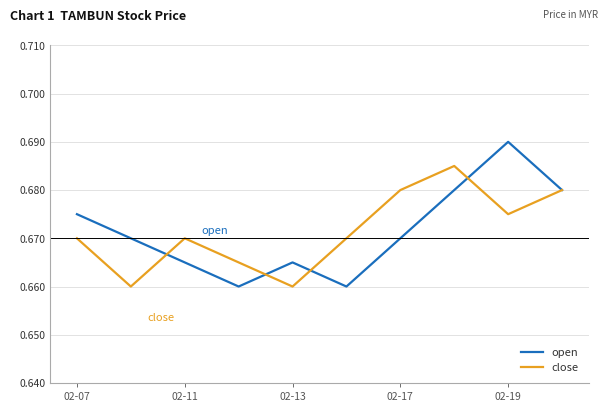

Which series has the largest range (max minus min)?

open